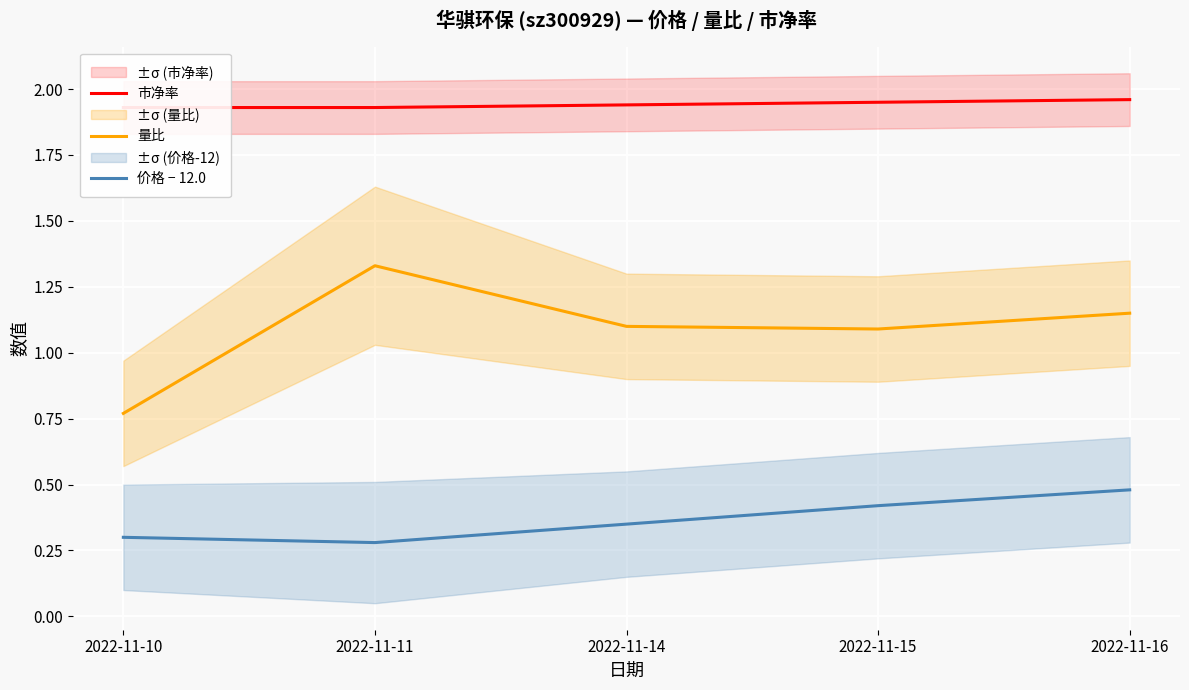

Is the value of 价格 − 12.0 at 2022-11-14 greater than the value of 市净率 at 2022-11-10?

No